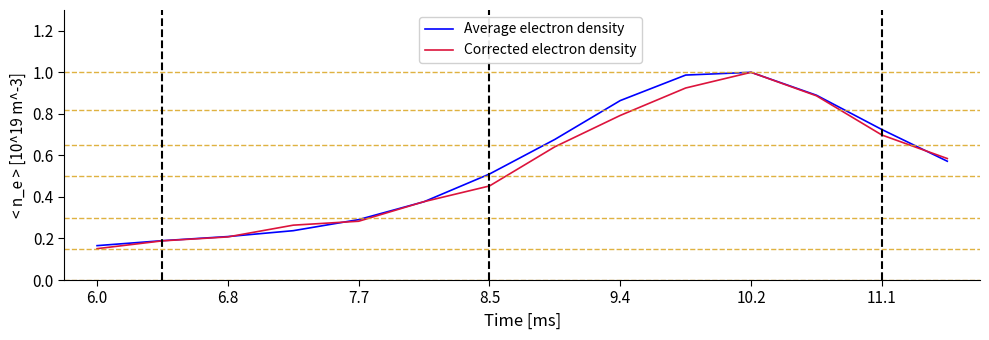

How many lines are shown in the chart?

2